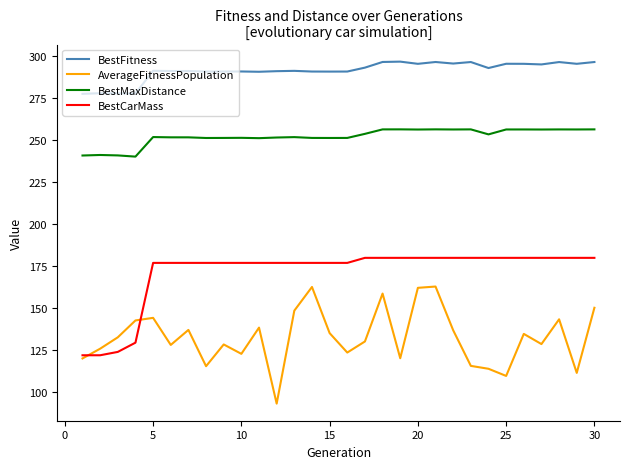

What is the maximum value shown in the chart?

296.8